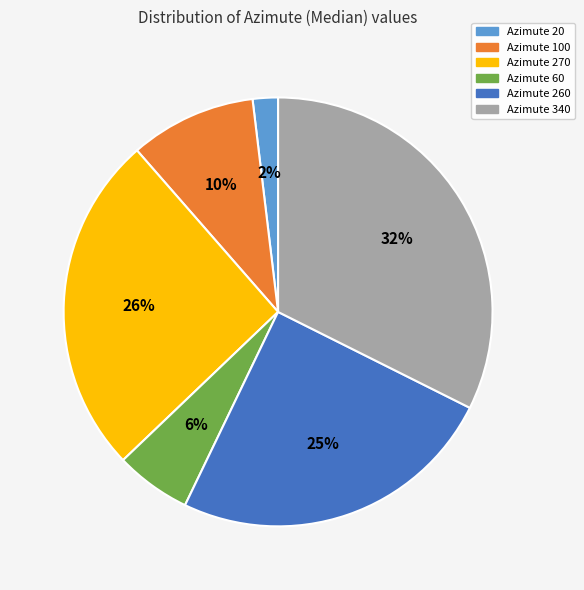

How many segments does this pie chart have?

6